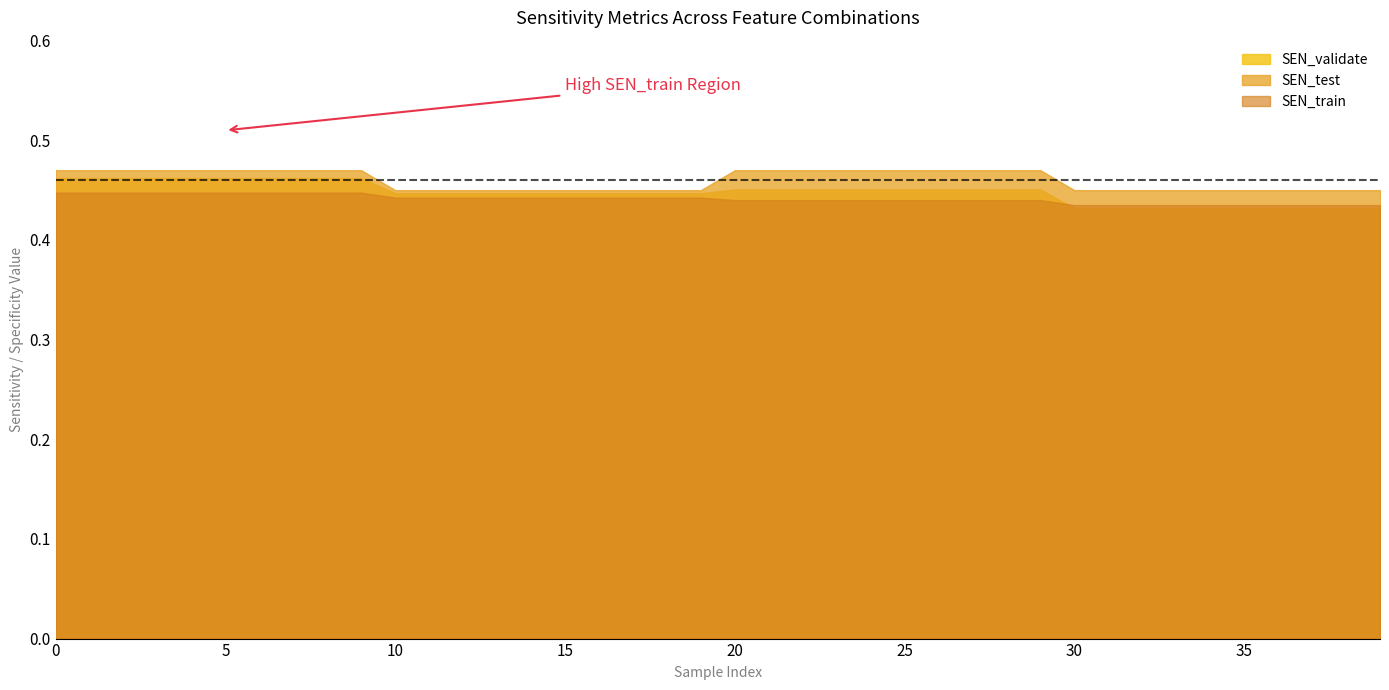

What is the average value of the SEN_train series?

0.4